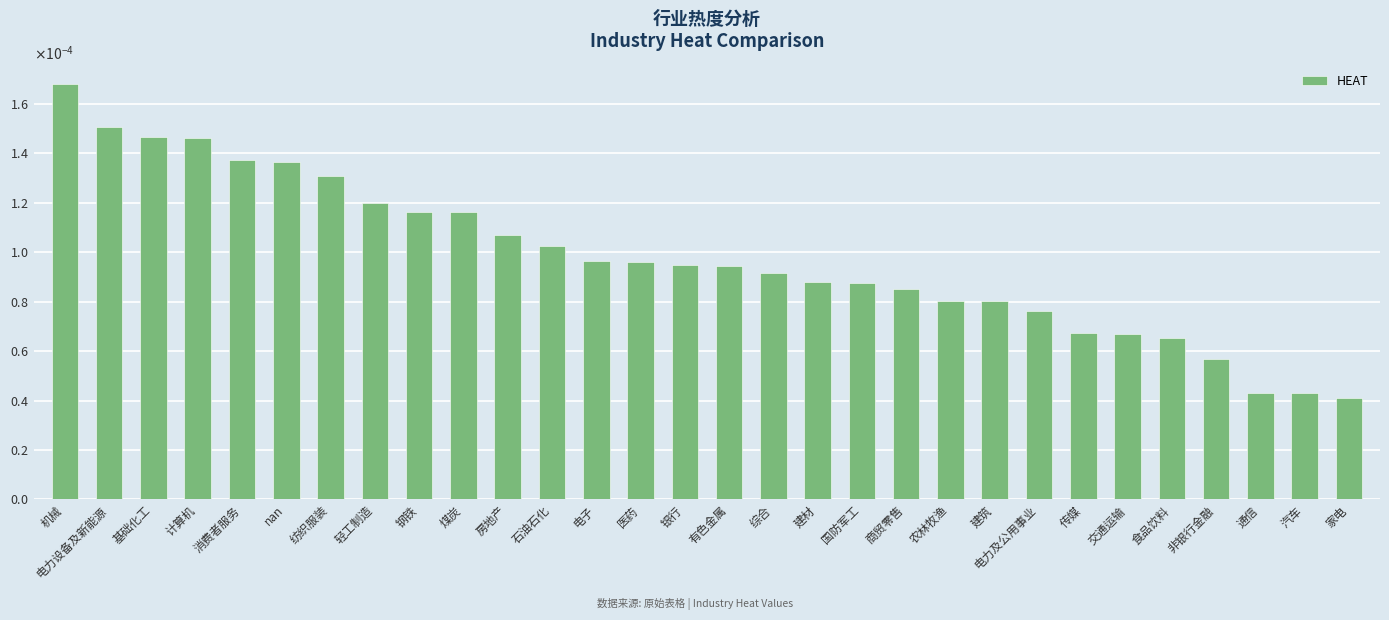

Are the bars horizontal?

No